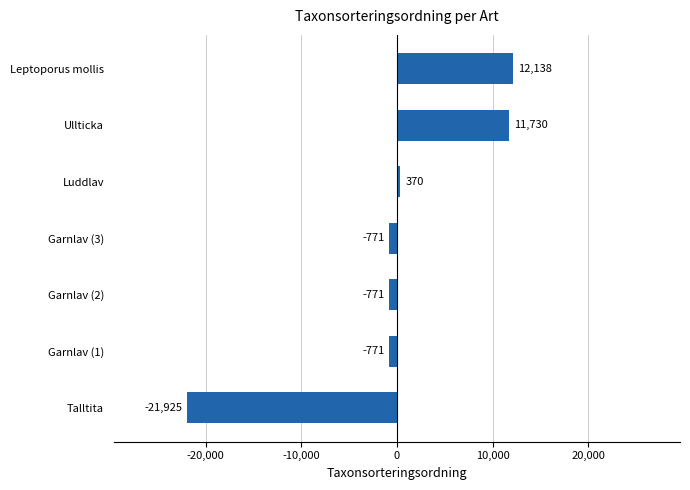

Does the chart contain any negative values?

Yes